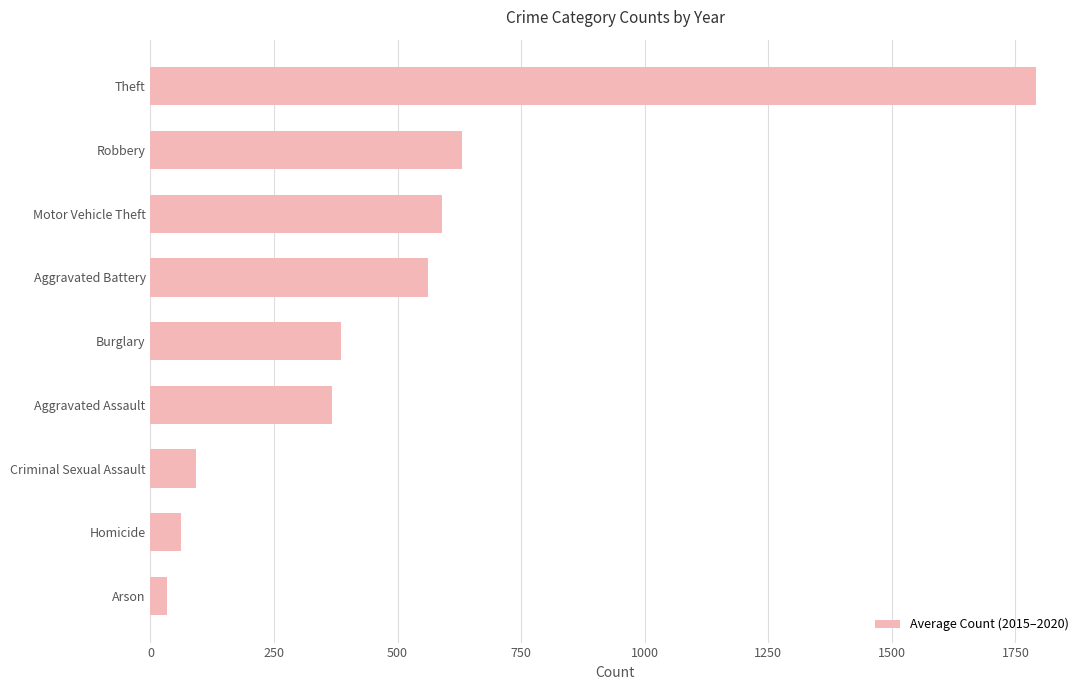

The chart shows a value of 367.5 at Aggravated Assault. True or false?

True